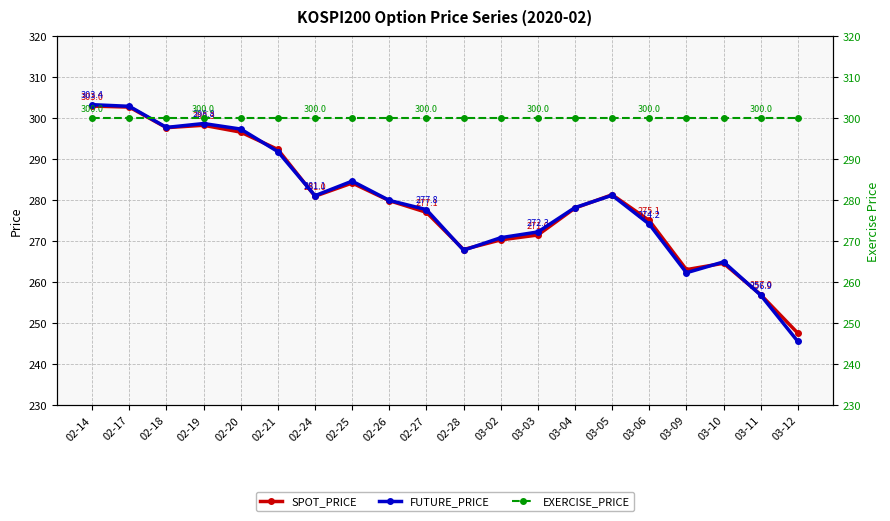

What are all the series names shown in the legend?

SPOT_PRICE, FUTURE_PRICE, EXERCISE_PRICE